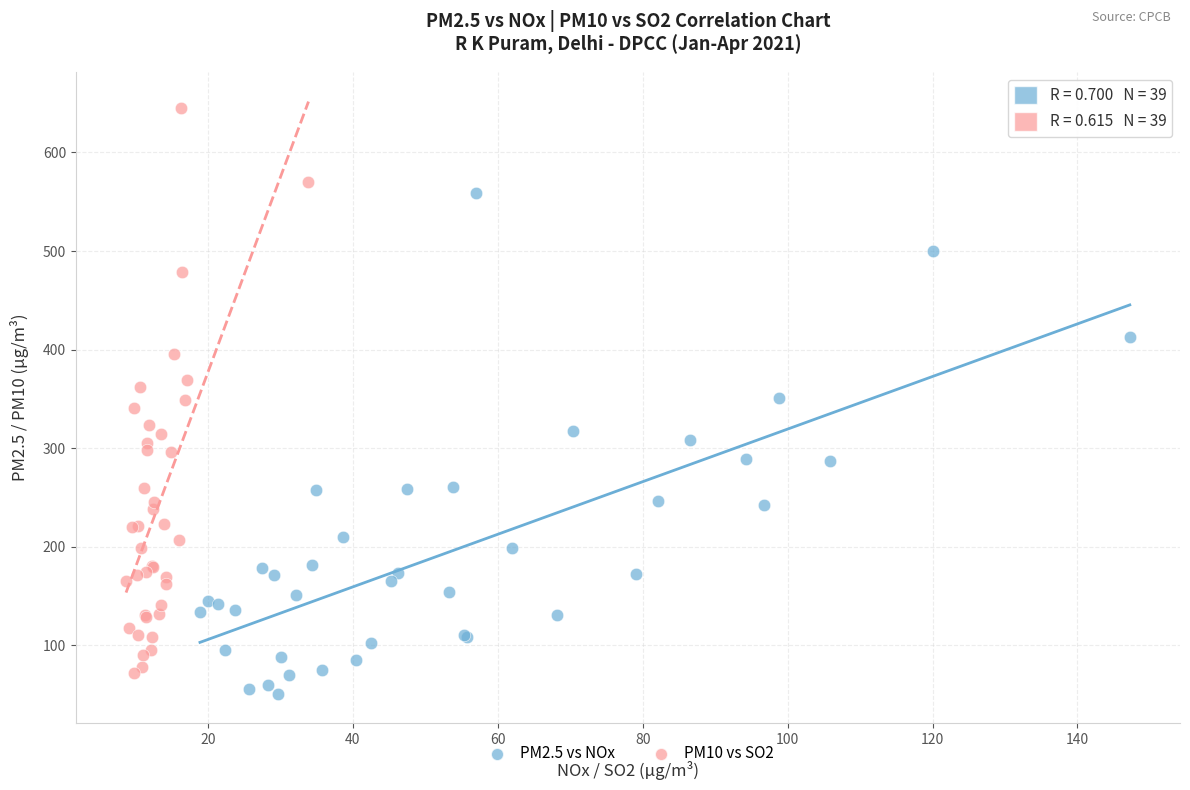

Which series contains the highest Y value?

PM10 vs SO2